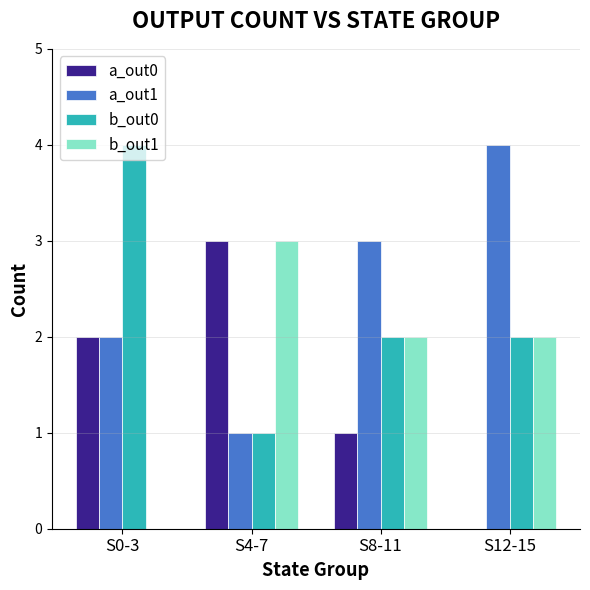

Is it true that a_out1 equals 1 at S4-7?

True